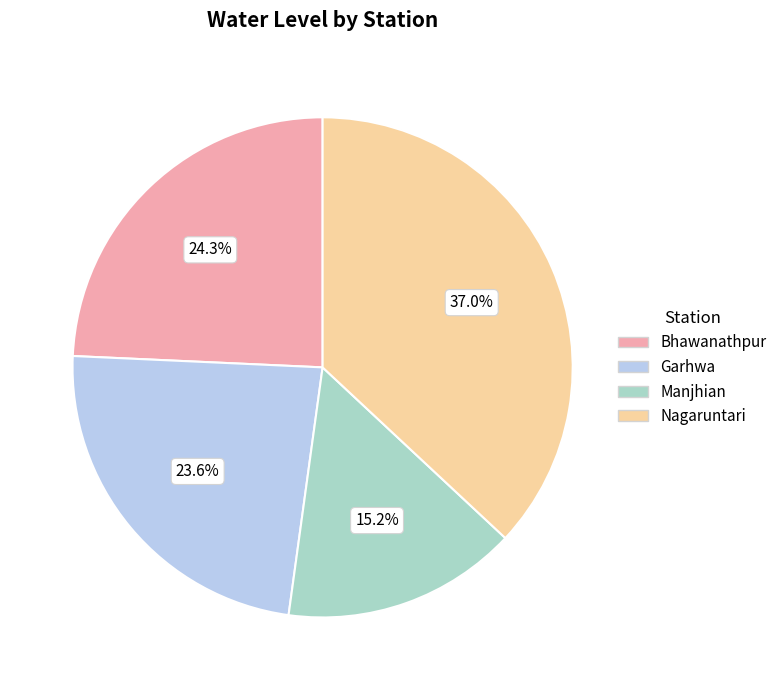

What is the largest slice in the pie chart?

Nagaruntari